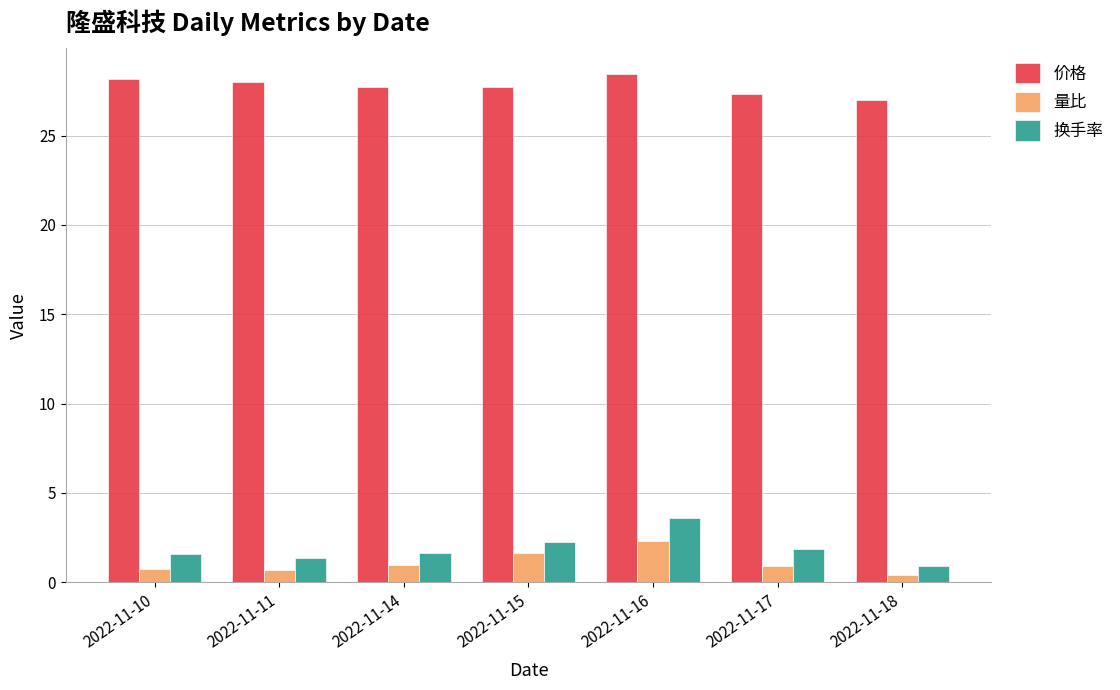

Which category has the lowest value in the 价格 series?

2022-11-18